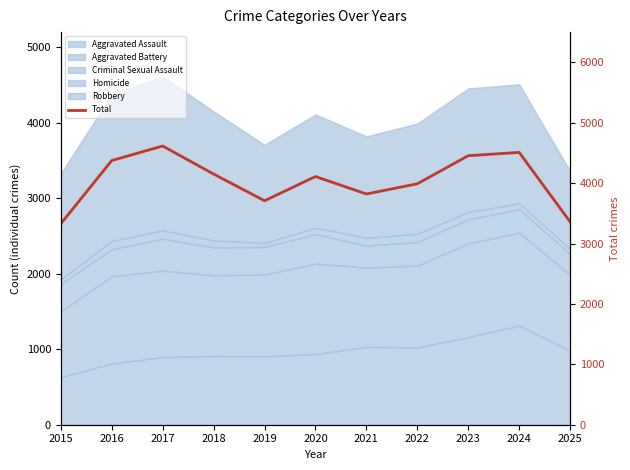

How many interior local valleys (lower than both neighbors) does the data have?

2